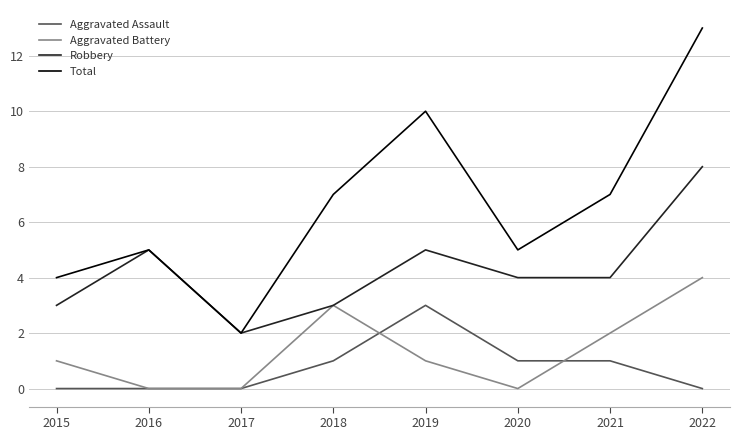

True or false: Aggravated Assault and Total intersect in this chart.

False